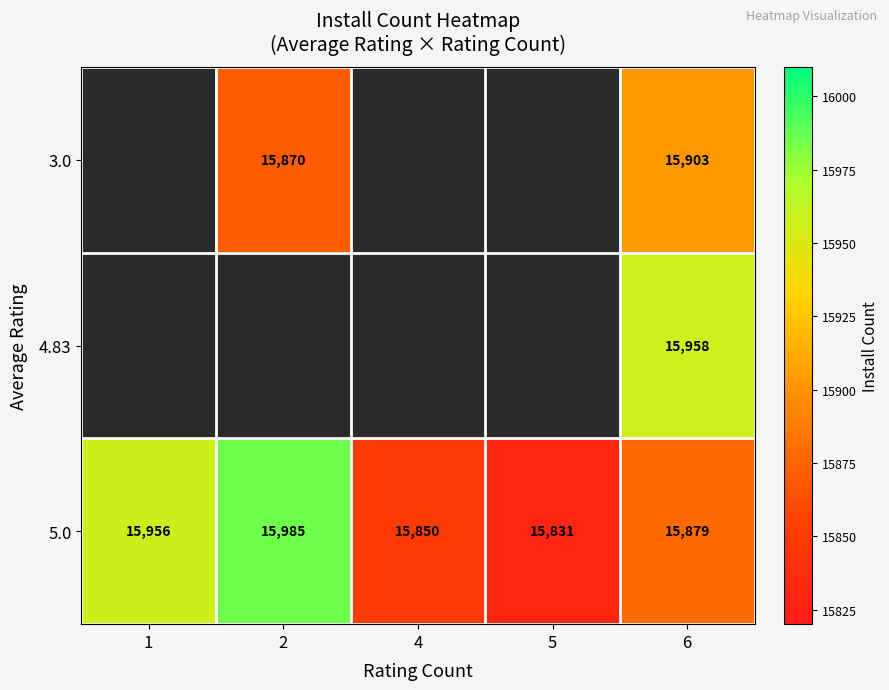

What is the spread (max minus min) of values at 4?

15850